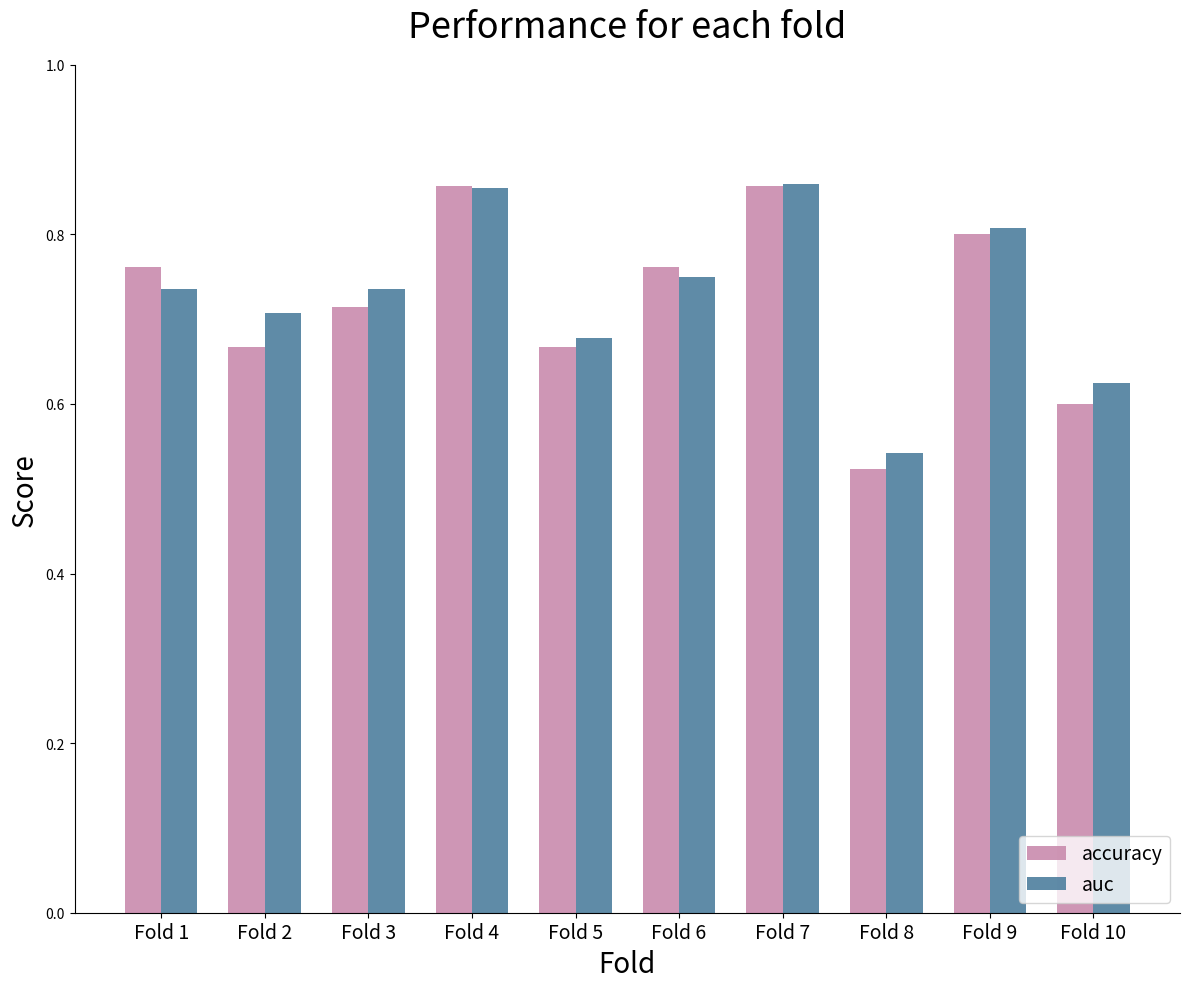

How many groups of bars are there?

10